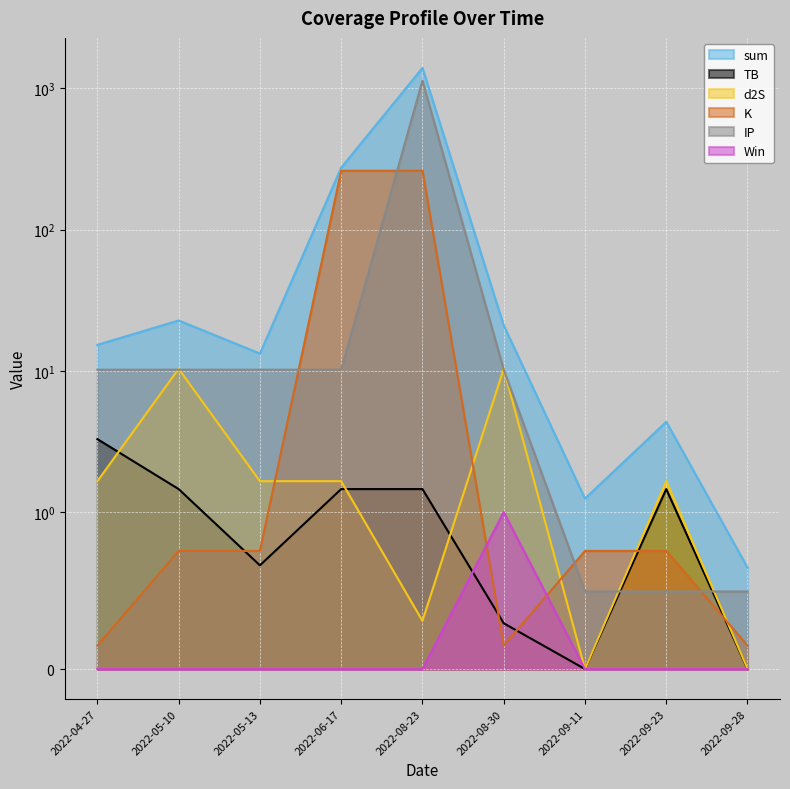

What is the difference between the highest and lowest values at 2022-06-17?

274.6